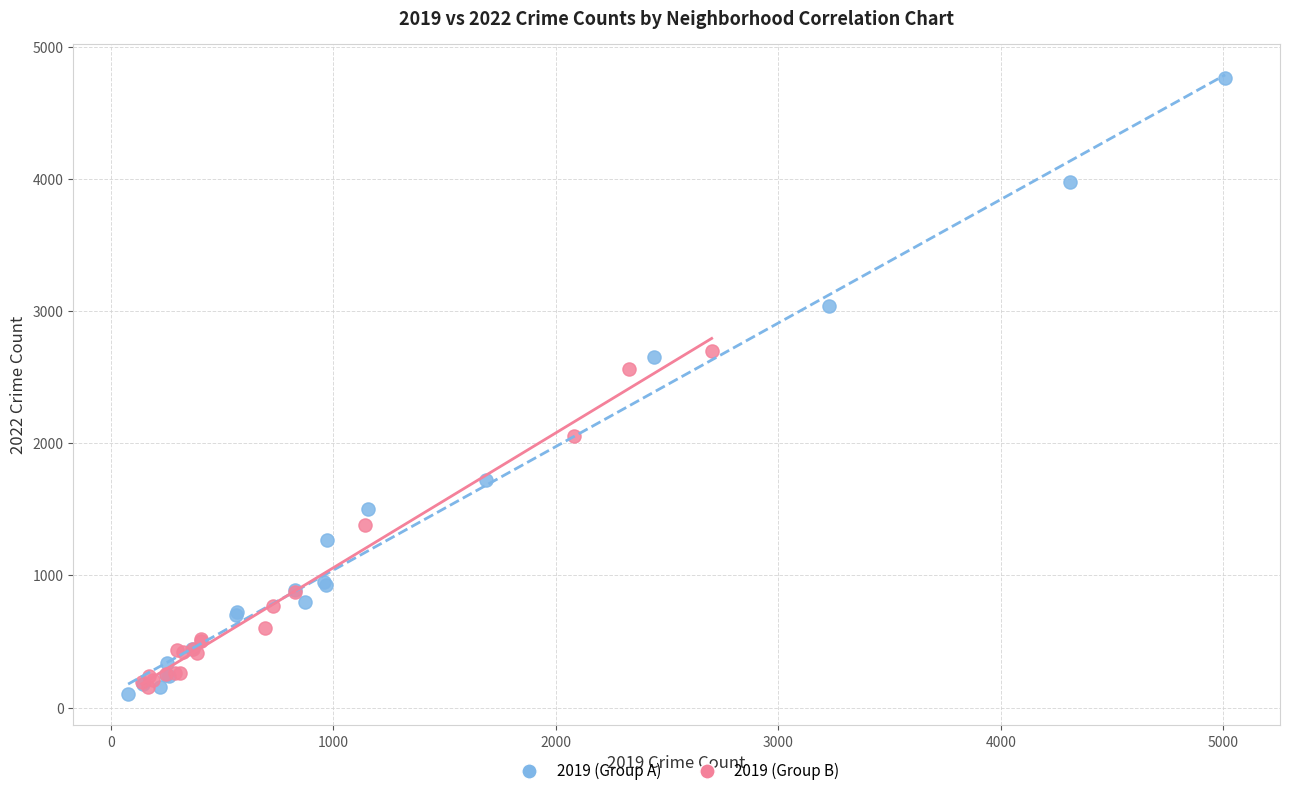

Which series has the widest spread of Y values?

2019 (Group A)